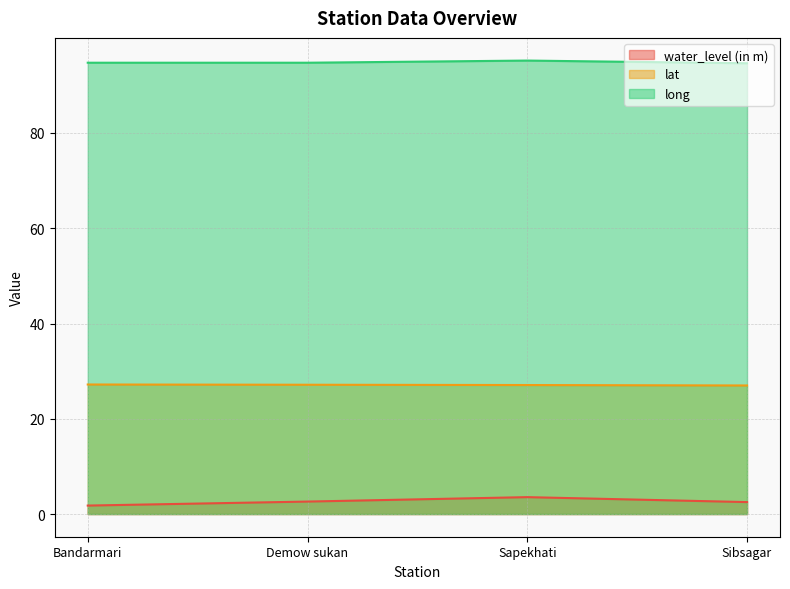

What is the total value across all series at Sibsagar?

124.1